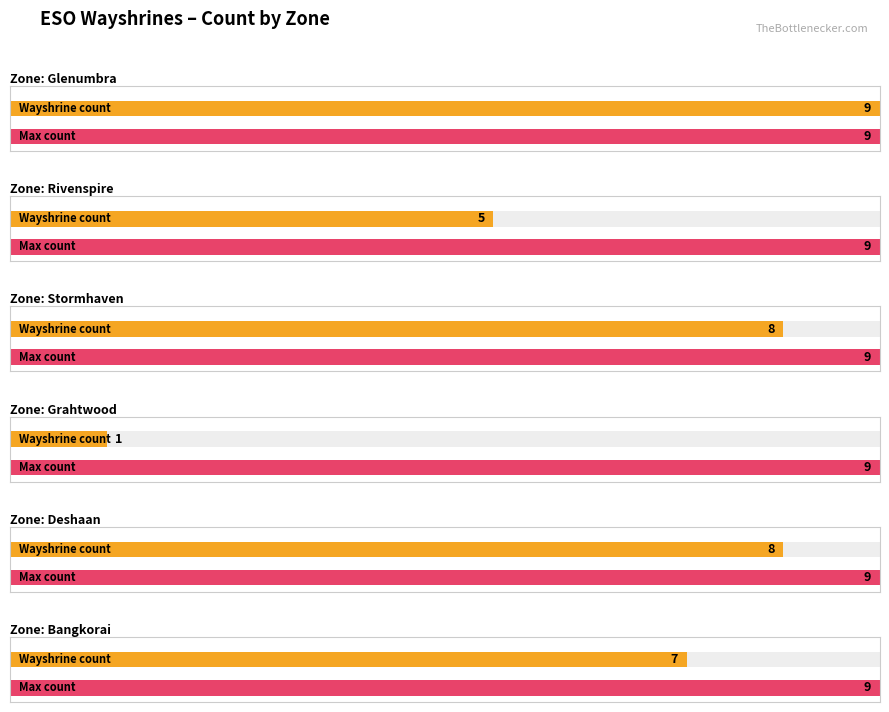

What is the sum of the values at Grahtwood and Glenumbra?

10